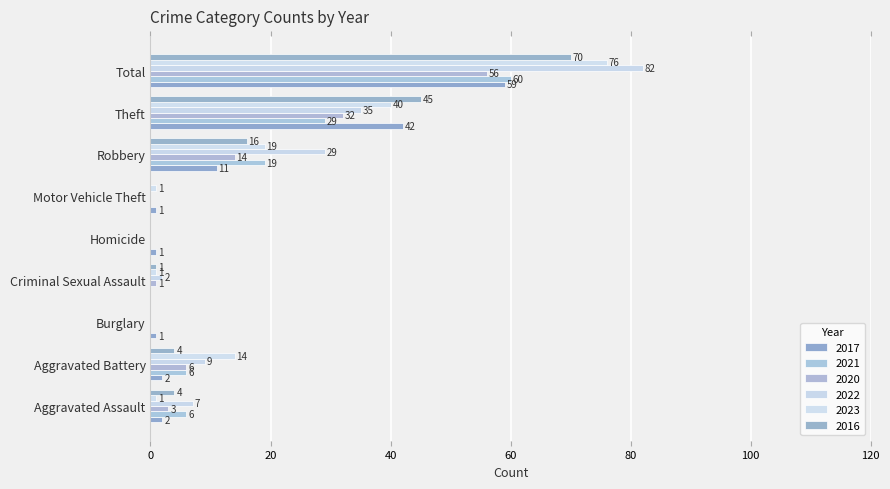

What is the total value across all series at Burglary?

1